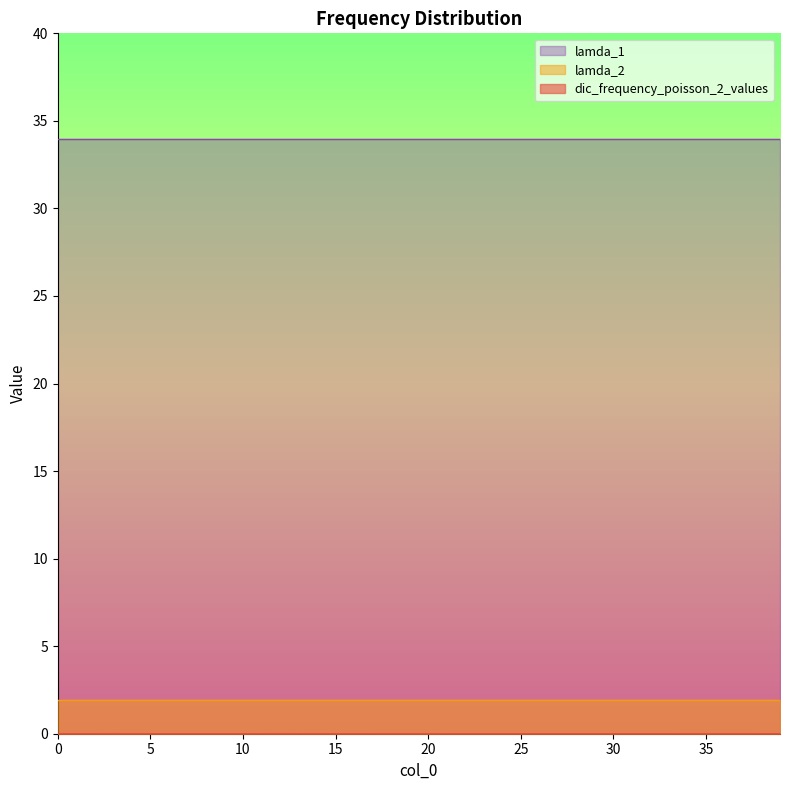

True or false: lamda_2 has a value of 1.9 at 38.

True